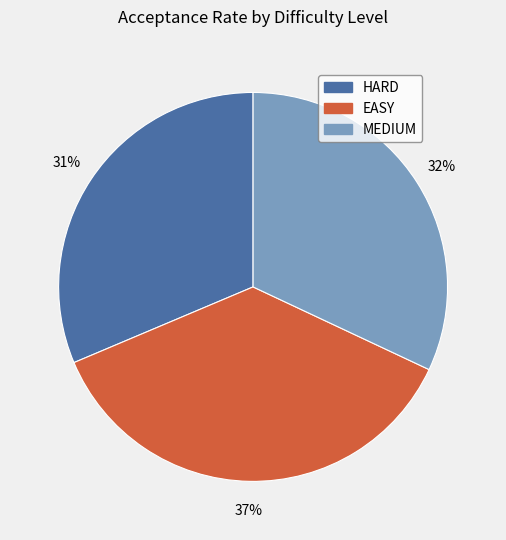

Count the number of slices in the pie.

3